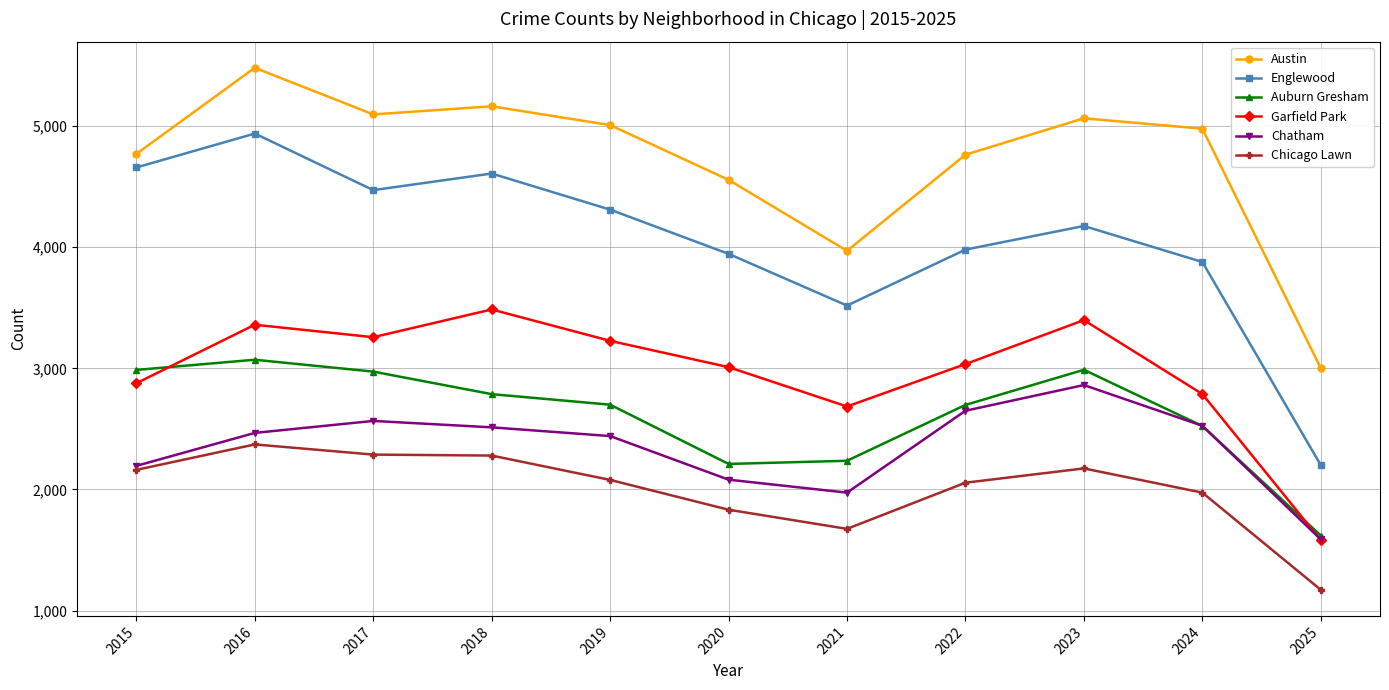

True or false: Garfield Park has more than 2 interior local peaks.

True